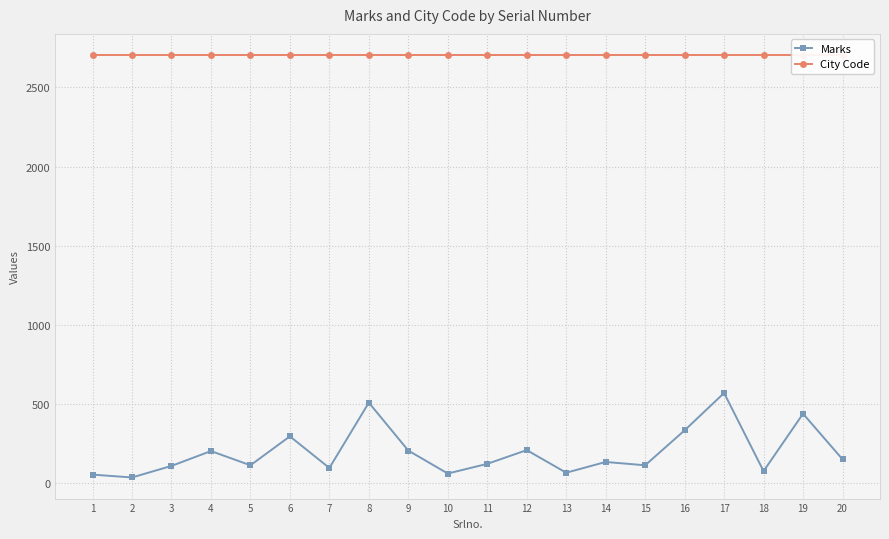

Rank the series at 11 from highest to lowest value.

City Code, Marks